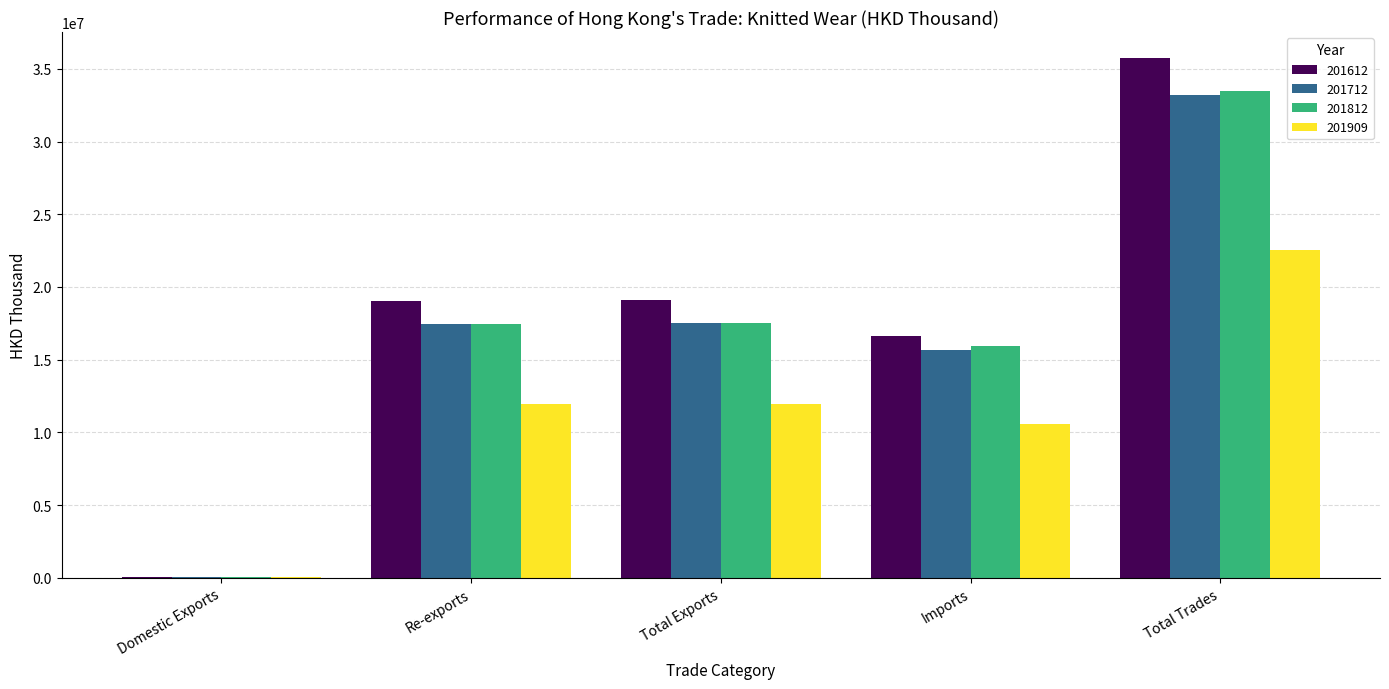

The value of 201909 at Total Trades is 11385454.4. True or false?

False